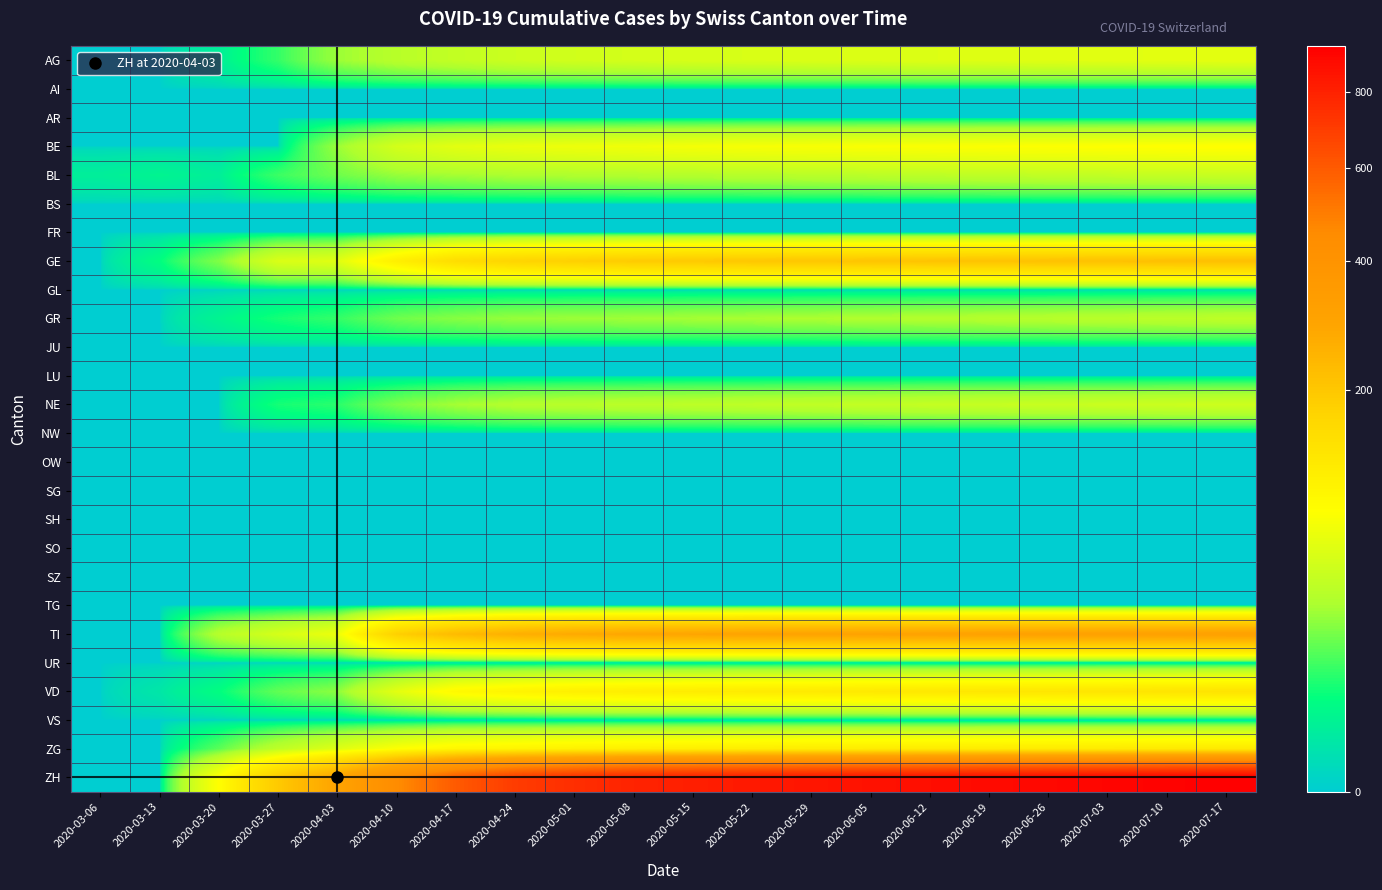

Which category has the highest value across all series?

2020-07-17